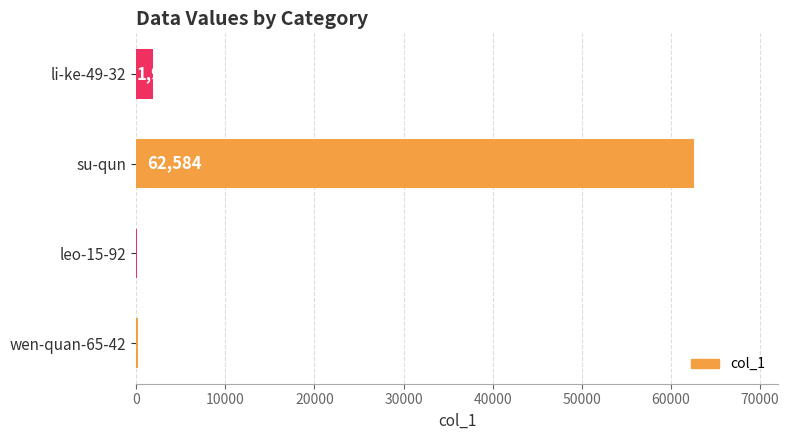

Reading bottom to top, what are all the values shown in this chart?

wen-quan-65-42=214	leo-15-92=142	su-qun=62584	li-ke-49-32=1904